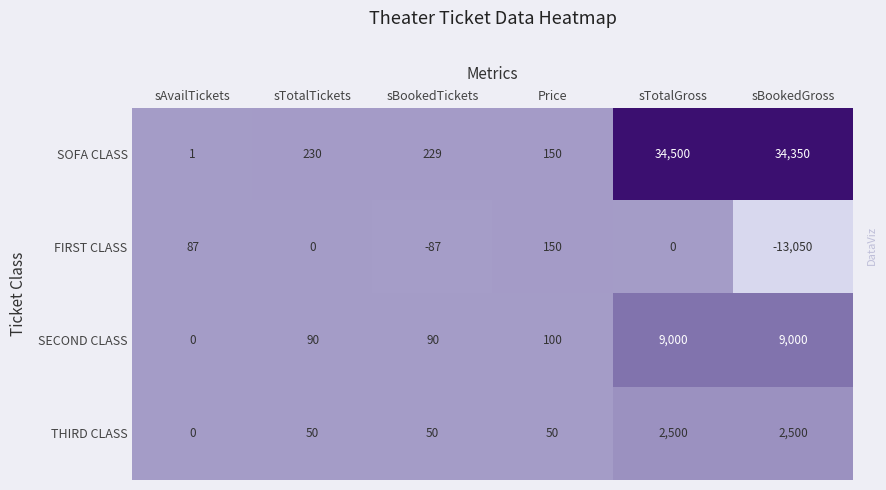

What is the sum of all FIRST CLASS values?

-12900